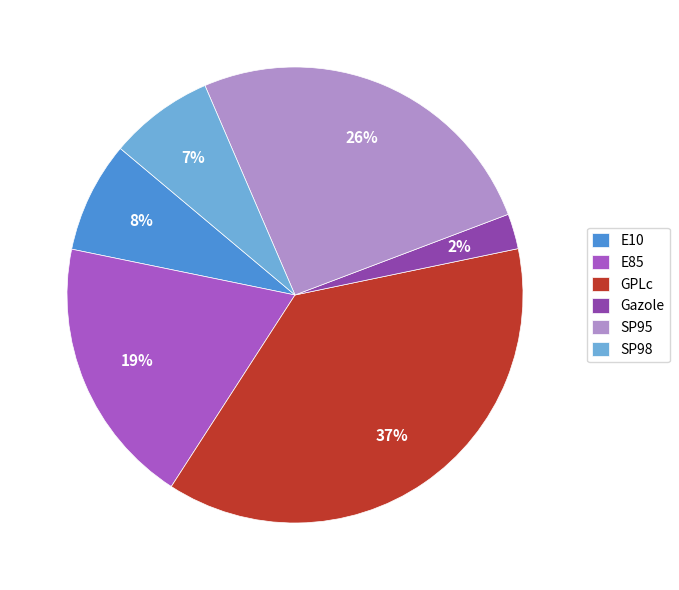

Is it true that E85 is 26% of the pie?

False